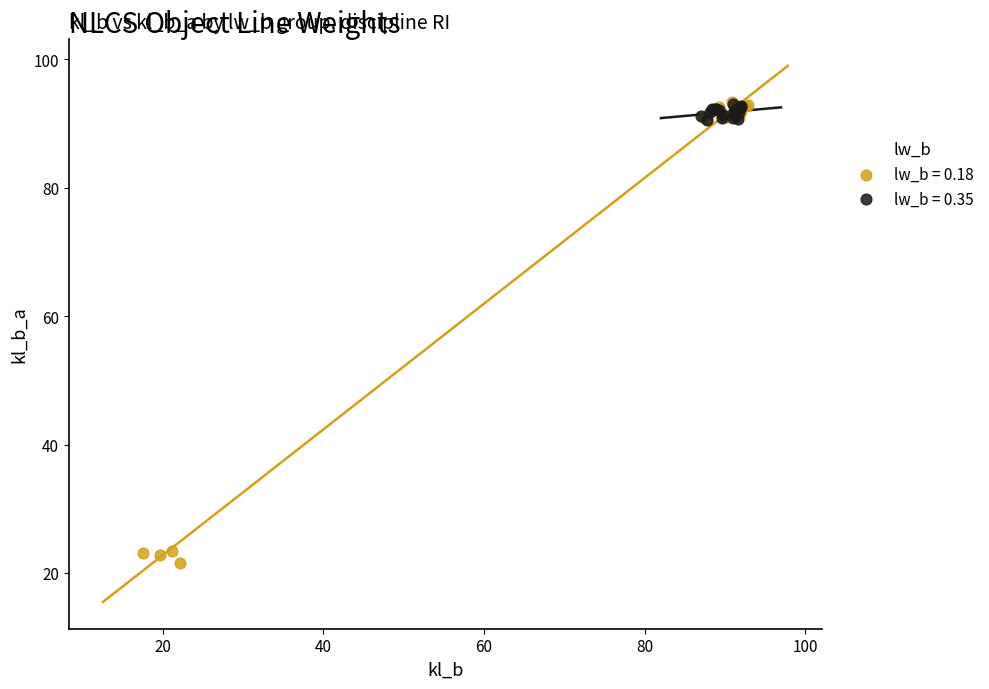

Which series has the widest spread of Y values?

lw_b = 0.18